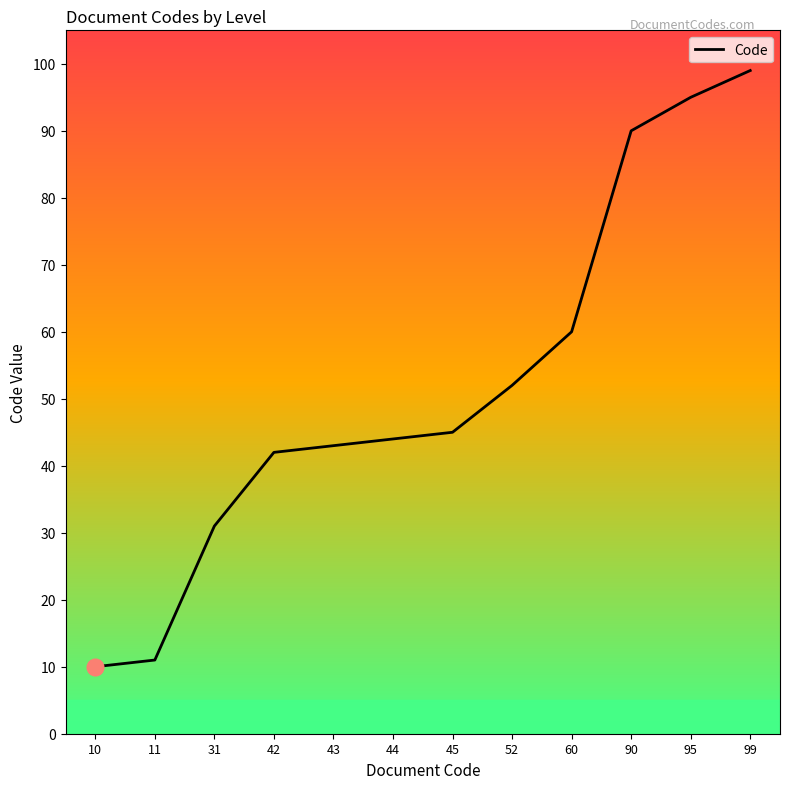

What is the ratio of the value at 42 to the value at 99?

0.4